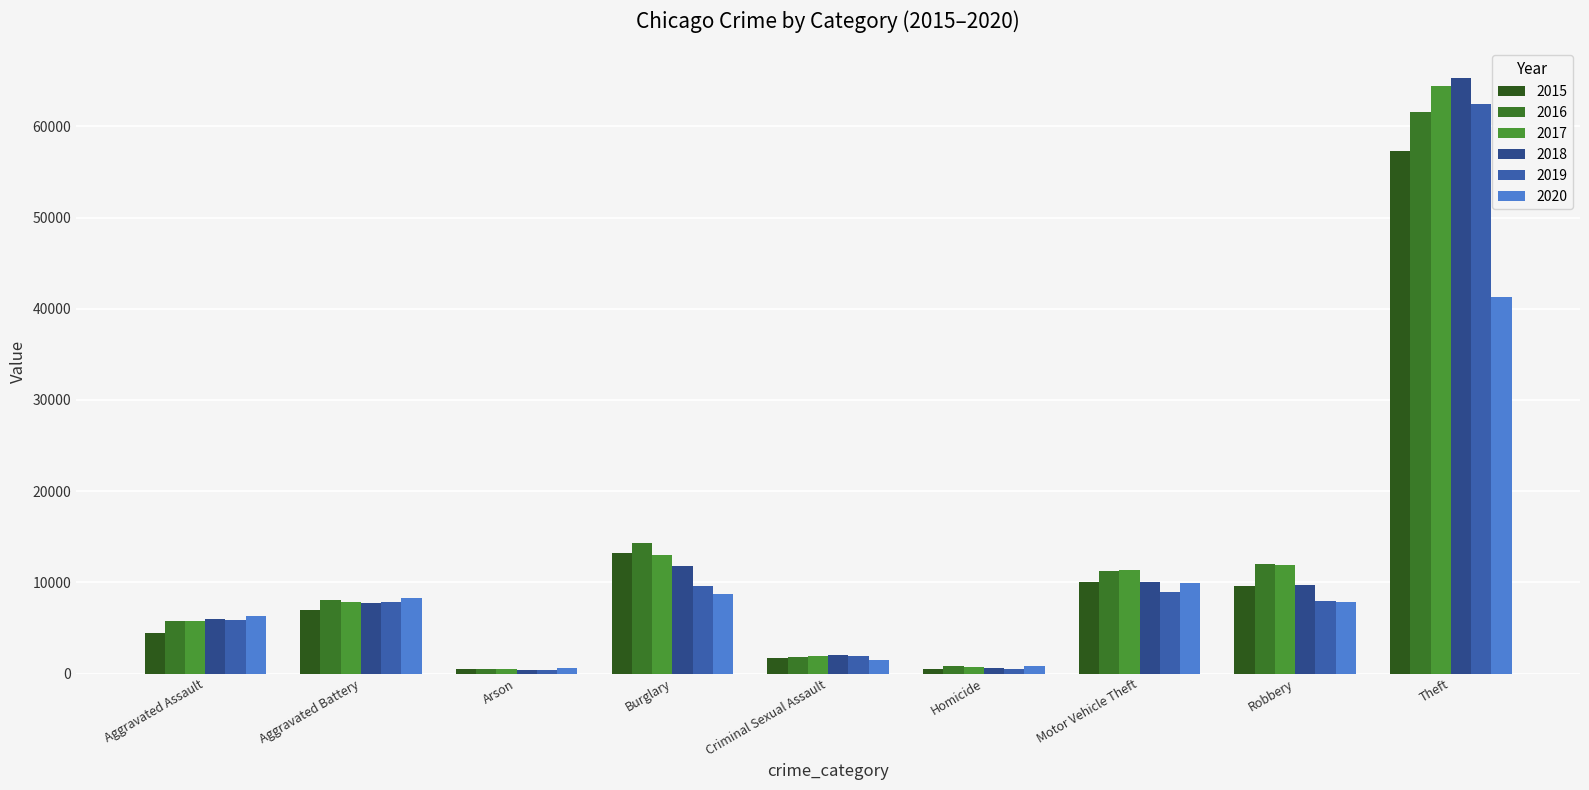

What is the minimum value for 2017?

444